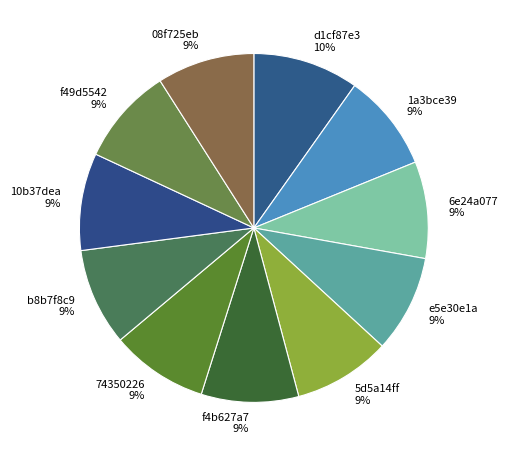

Which category has the biggest portion of the pie?

d1cf87e3